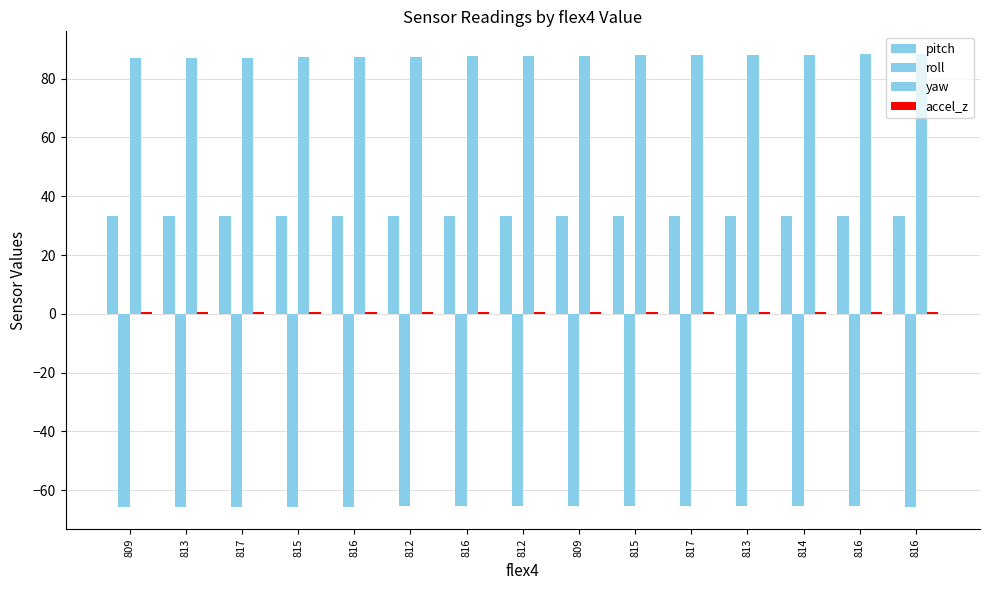

What is the value of the yaw bar at the 9th from the left?

87.0